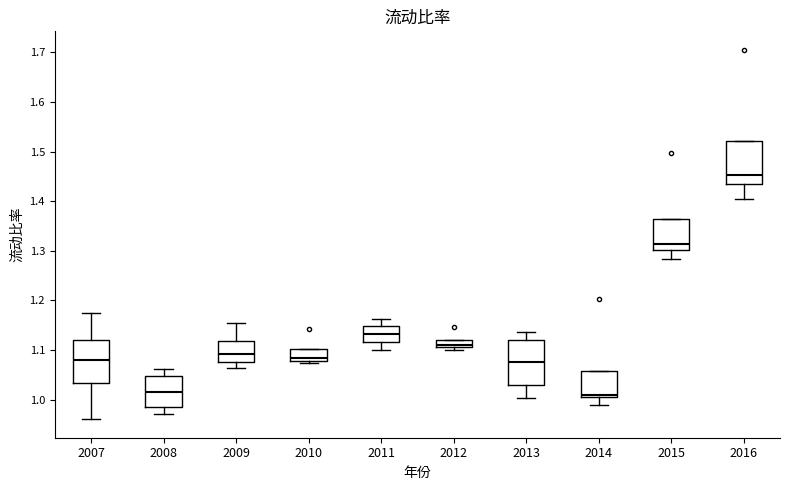

Where is the lower edge of the box at x = 2012 on the y-axis? The values are not printed on the chart, so give them approximately, as read against the axis.

1.11